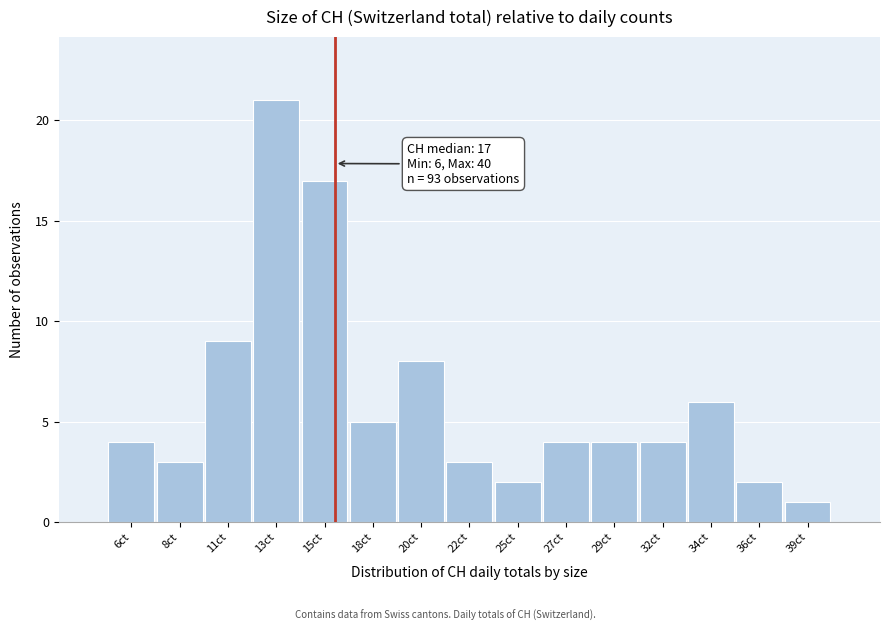

Reading right to left, transcribe all the data shown in this chart.

1	2	6	4	4	4	2	3	8	5	17	21	9	3	4